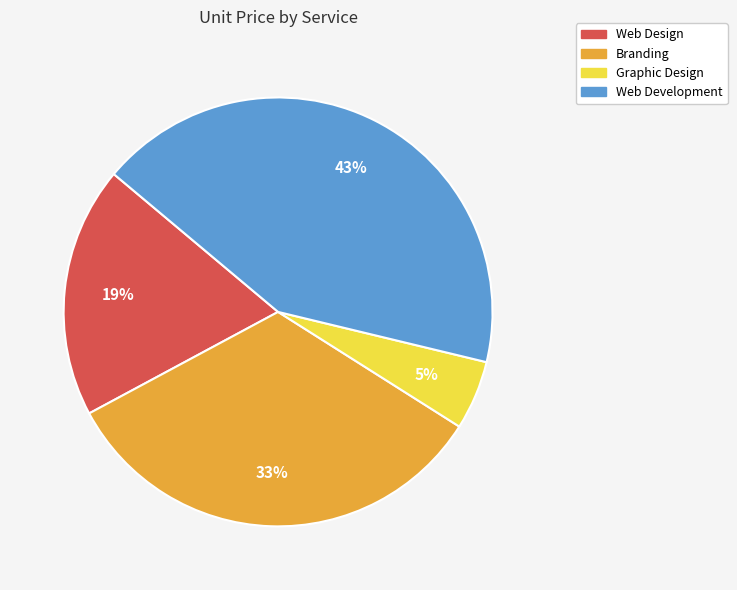

How many segments does this pie chart have?

4